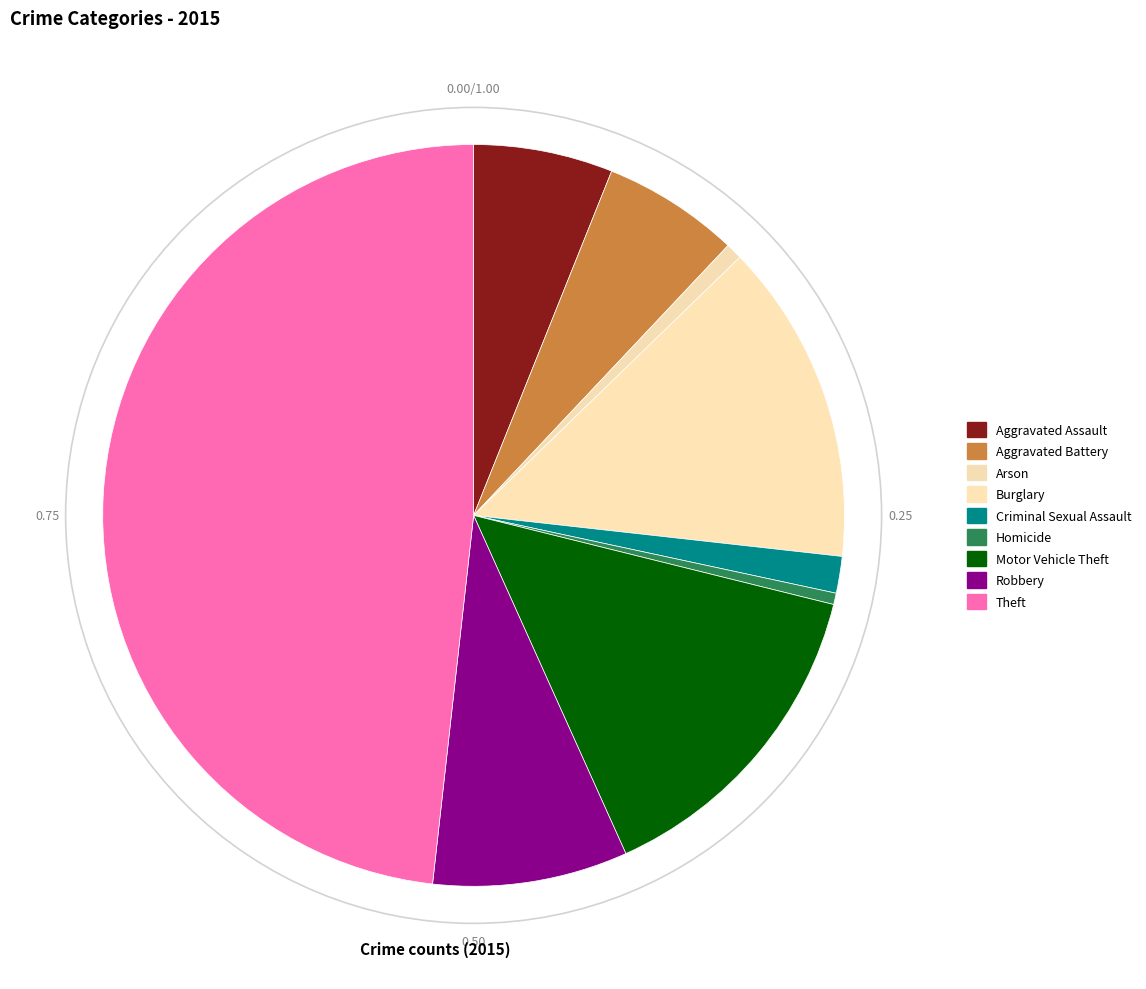

How much of the chart is everything except Aggravated Assault?

93.9%